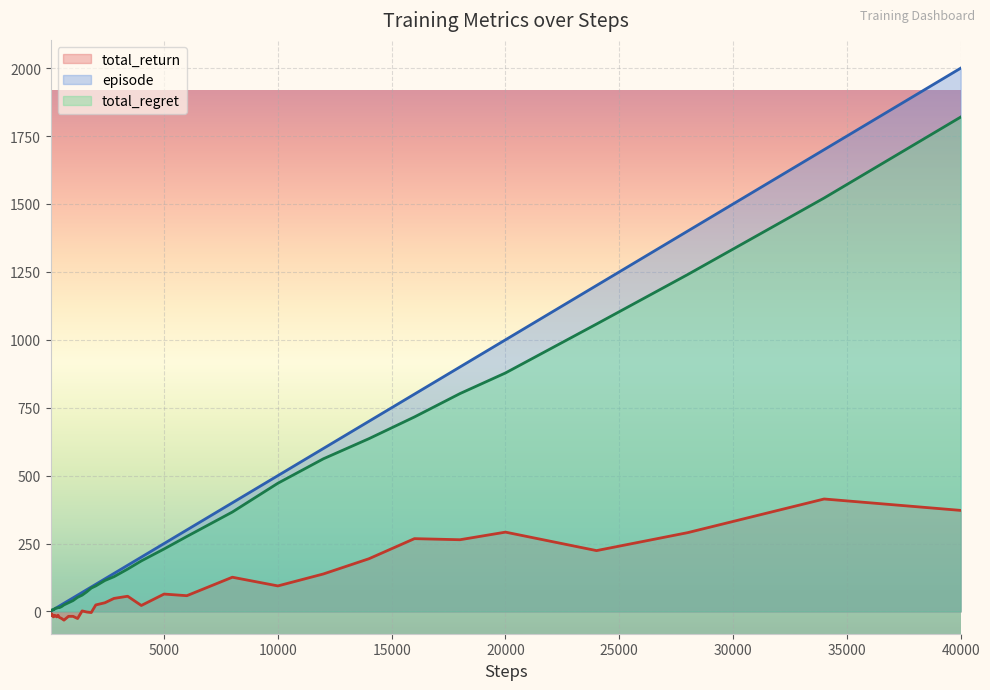

Does the chart display data point markers on the line(s)?

No